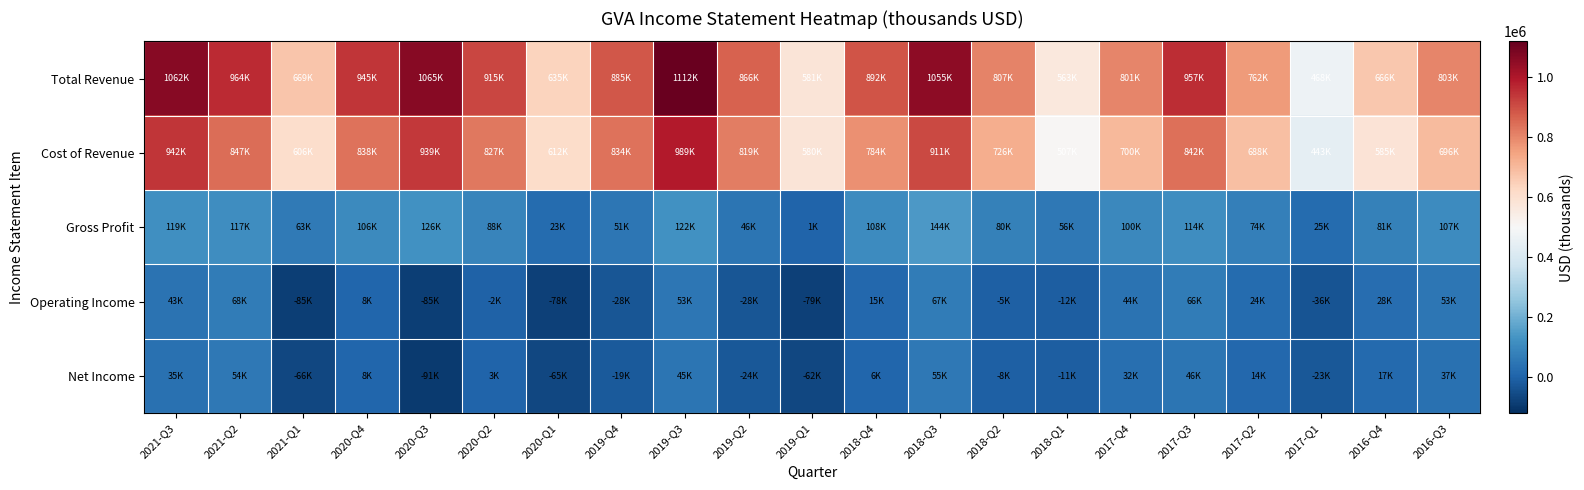

List the series in order of their peak value, lowest first.

Net Income, Operating Income, Gross Profit, Cost of Revenue, Total Revenue